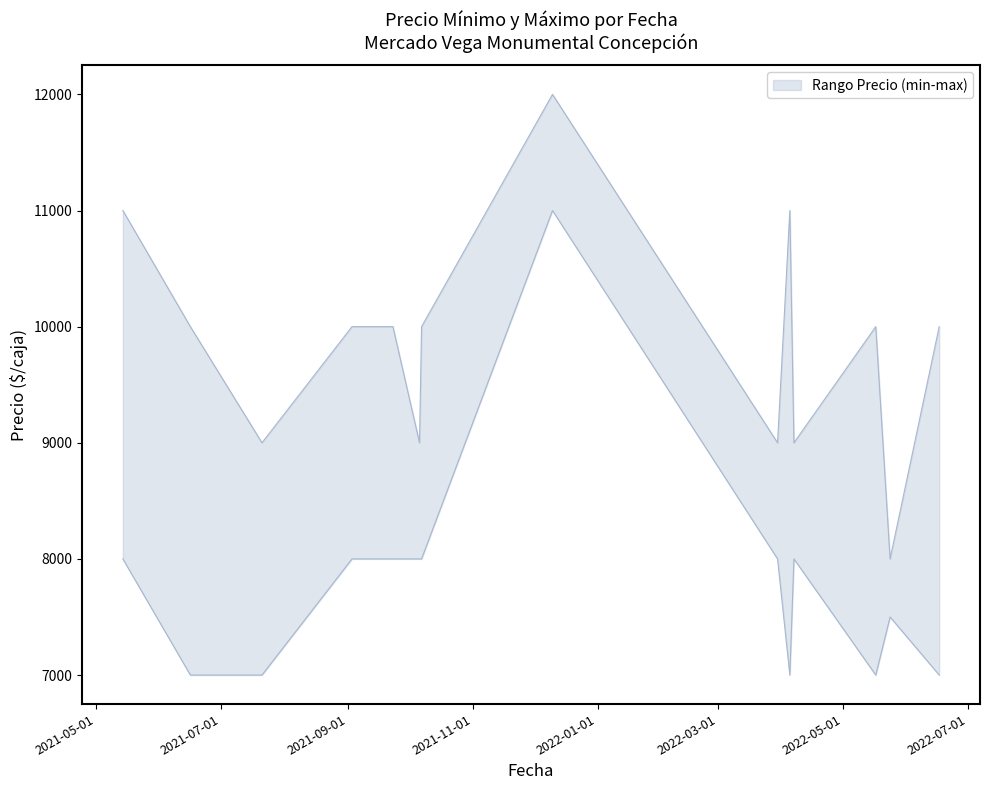

Which series changed the most between 2021-10-06 and 2022-05-17?

Precio minimo